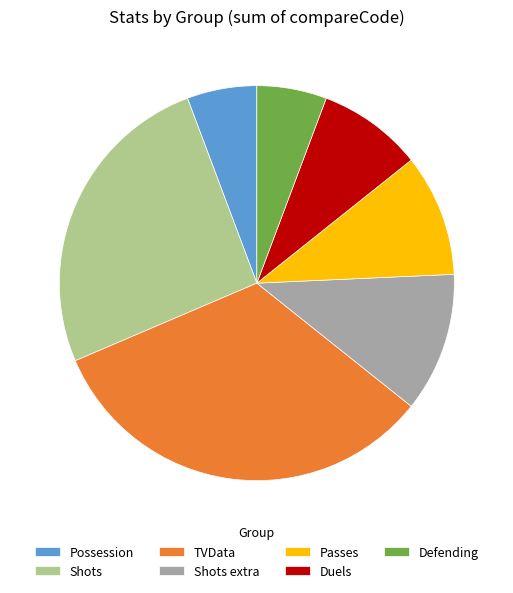

Which category has the biggest portion of the pie?

TVData